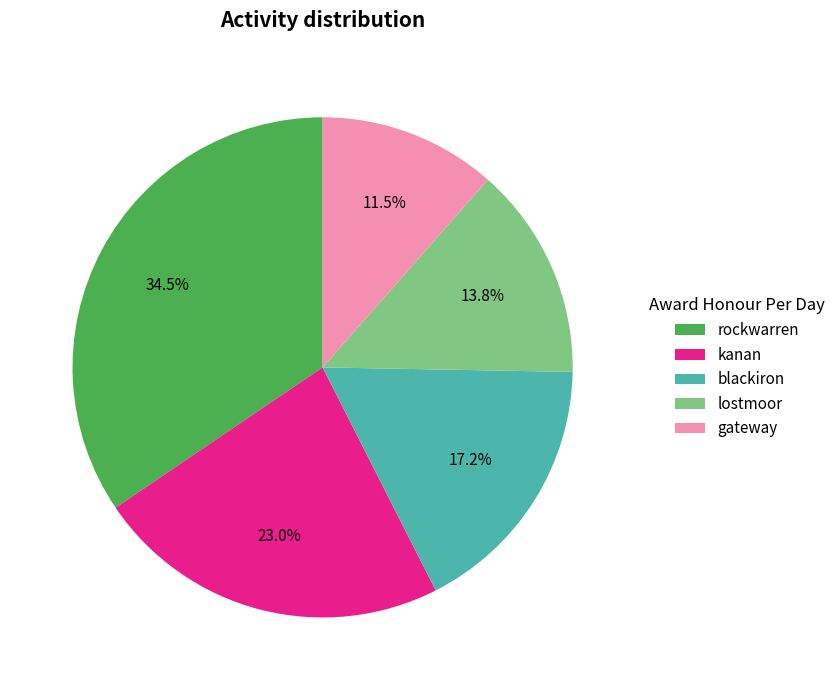

Between lostmoor and gateway, which is larger?

lostmoor